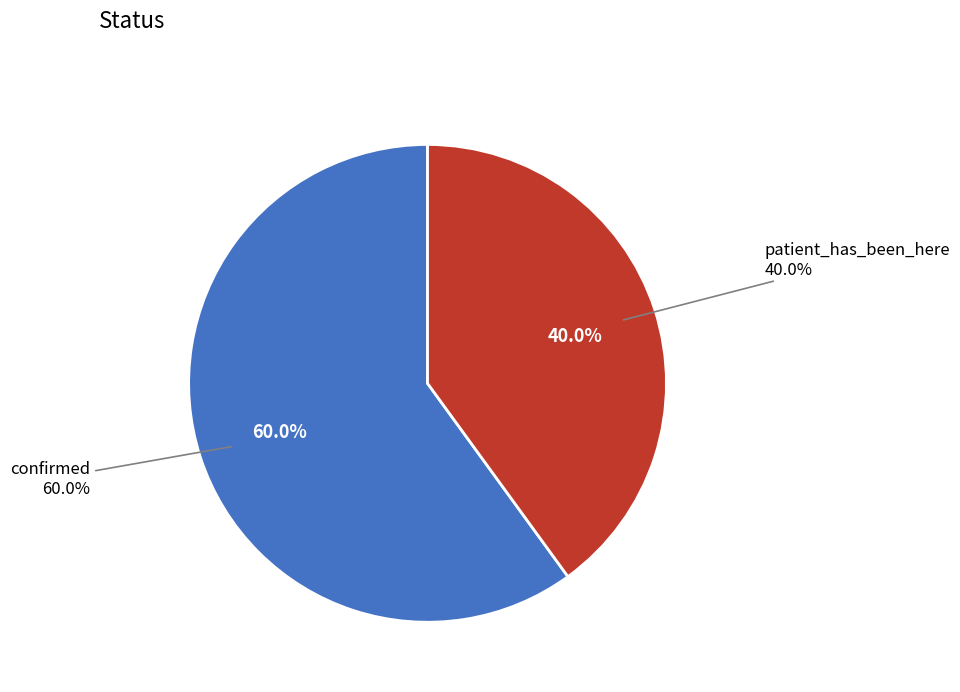

What is the ratio of the value at confirmed to the value at patient_has_been_here?

1.5